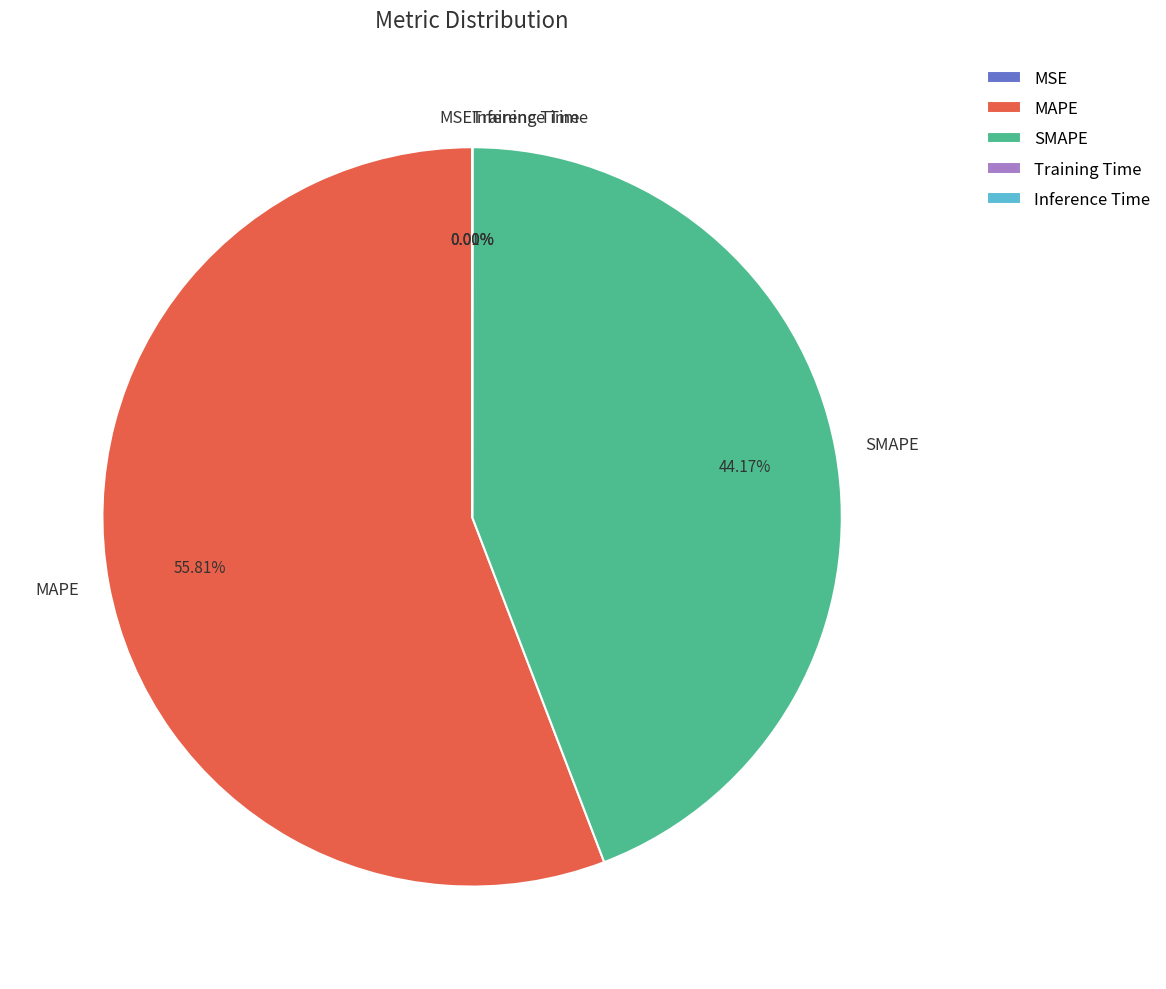

Is MAPE the majority of the pie?

Yes